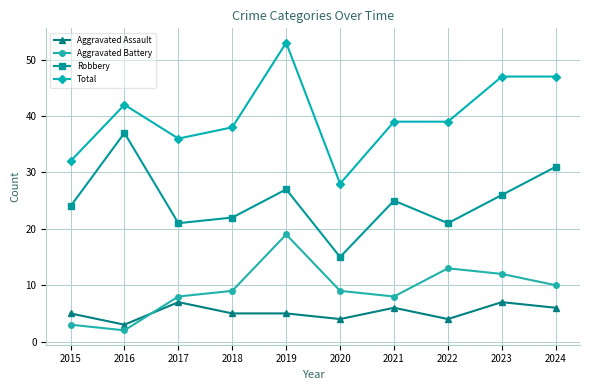

True or false: Robbery and Total intersect in this chart.

False